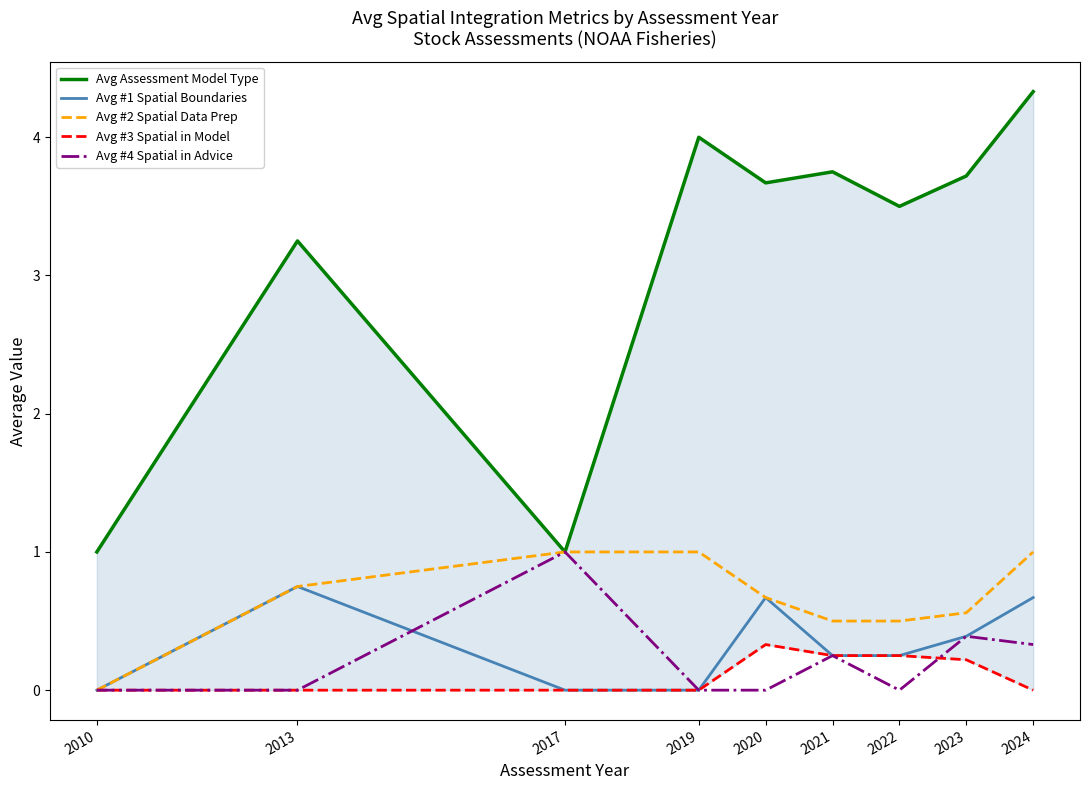

Which category has the lowest value across all series?

2010